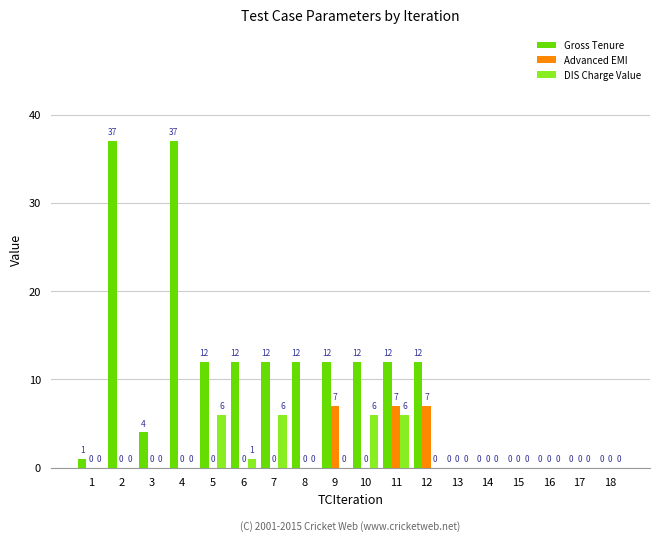

Reading left to right, transcribe all the data shown in this chart.

Gross Tenure: 1=1	2=37	3=4	4=37	5=12	6=12	7=12	8=12	9=12	10=12	11=12	12=12	13=0	14=0	15=0	16=0	17=0	18=0
Advanced EMI: 1=0	2=0	3=0	4=0	5=0	6=0	7=0	8=0	9=7	10=0	11=7	12=7	13=0	14=0	15=0	16=0	17=0	18=0
DIS Charge Value: 1=0	2=0	3=0	4=0	5=6	6=1	7=6	8=0	9=0	10=6	11=6	12=0	13=0	14=0	15=0	16=0	17=0	18=0